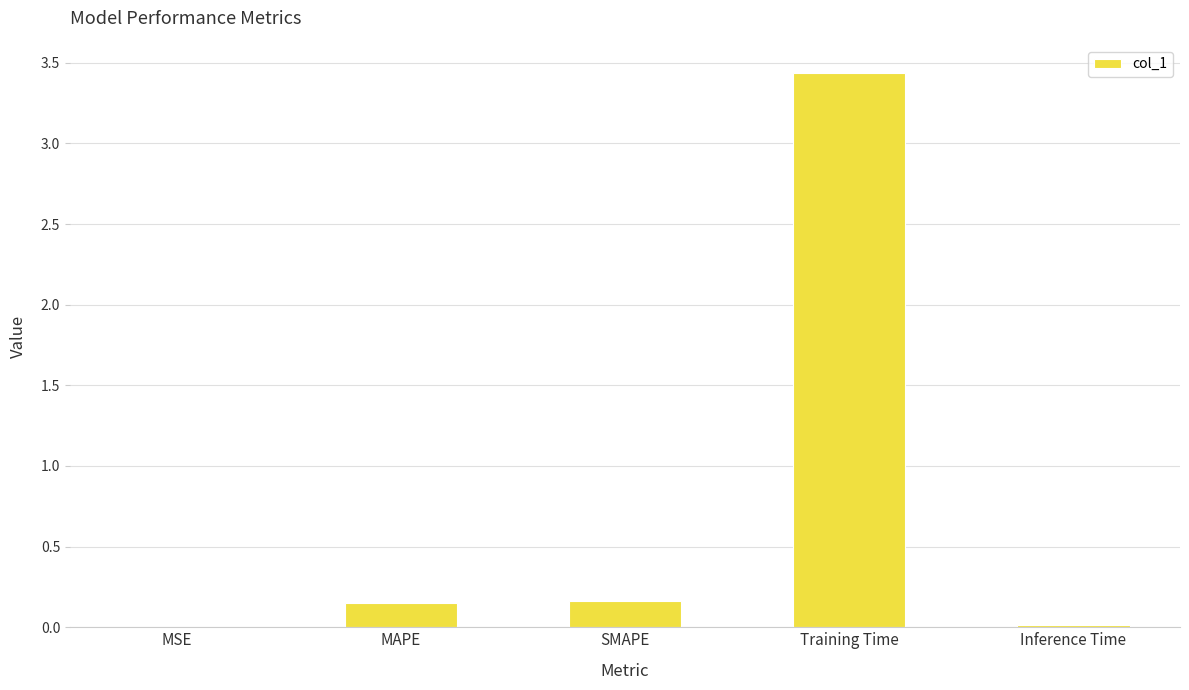

Is it true that the value at MAPE is 0.3?

False